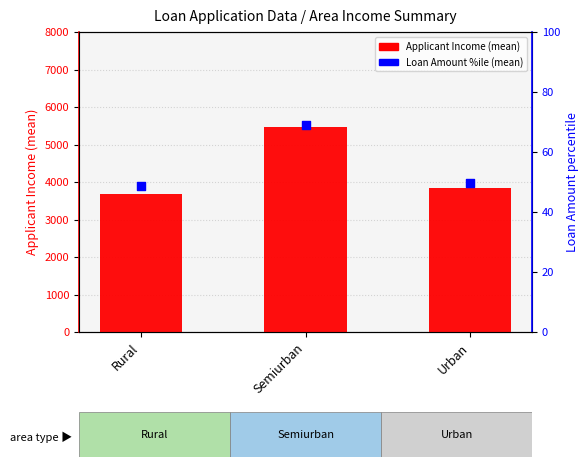

At how many categories does at least one series exceed 5230?

1